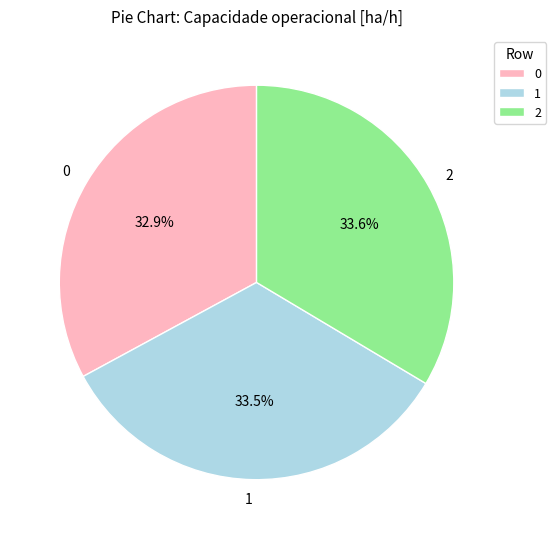

To the nearest percent, what is the average slice percentage?

33%